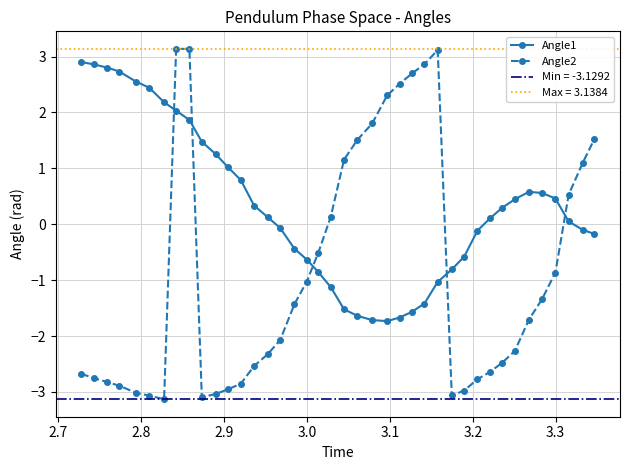

What is the lowest value of the Angle1 series?

-1.7